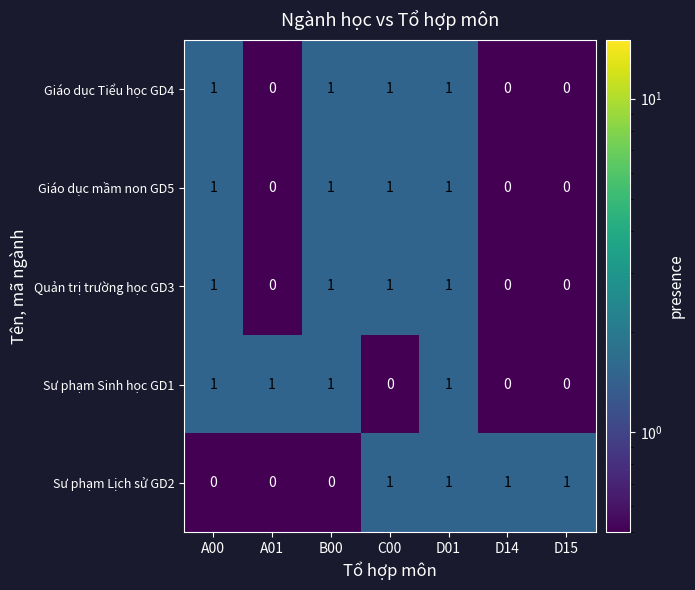

The Giáo dục mầm non GD5 series shows 0 at A01. True or false?

True